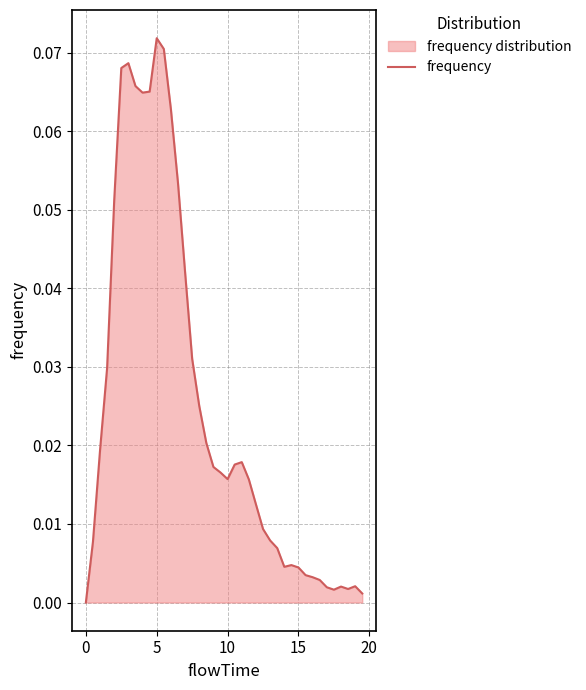

How many data points are above 0?

39